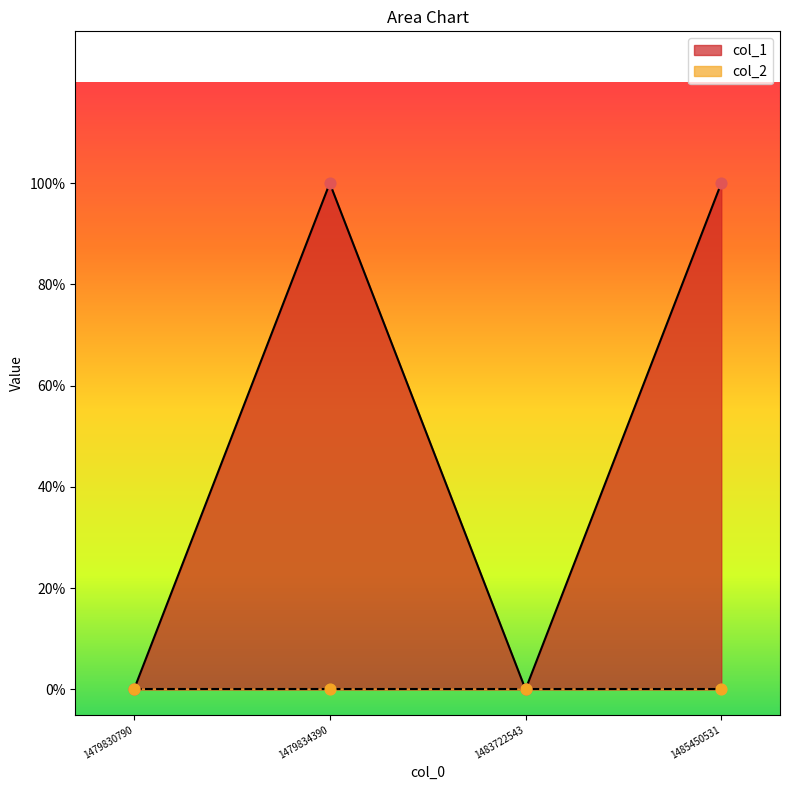

Between 1483722543 and 1479834390, which is larger?

1479834390